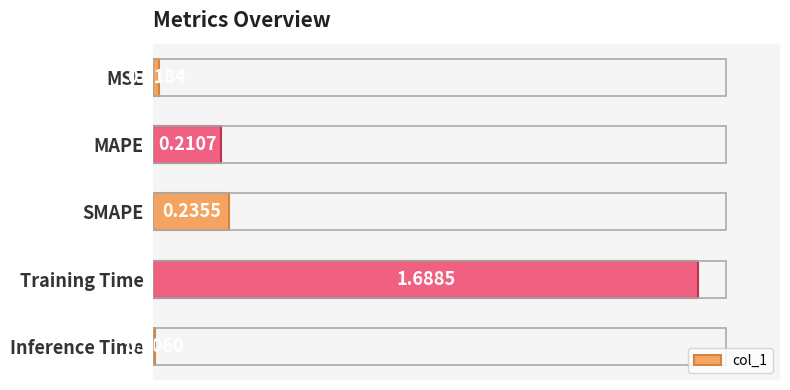

What is the label of the 5th bar from the bottom?

MSE